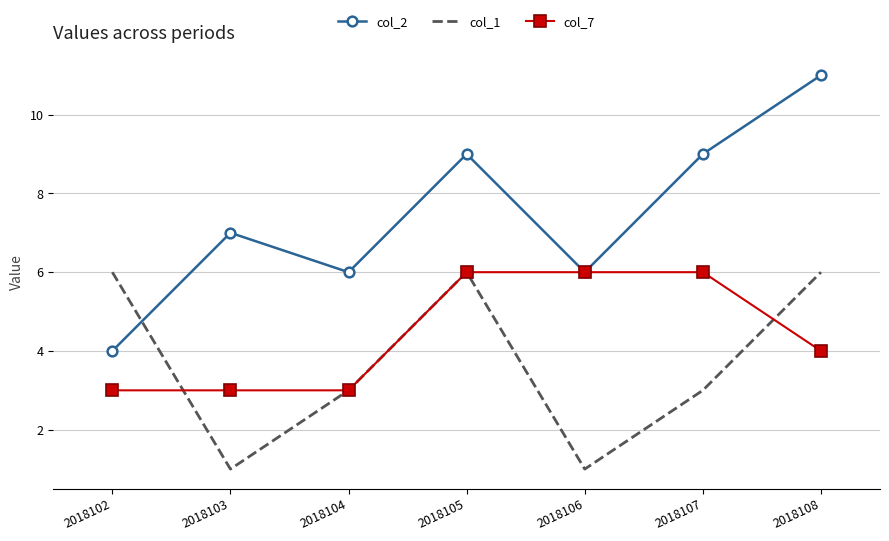

The value of col_1 at 2018103 is 1. True or false?

True